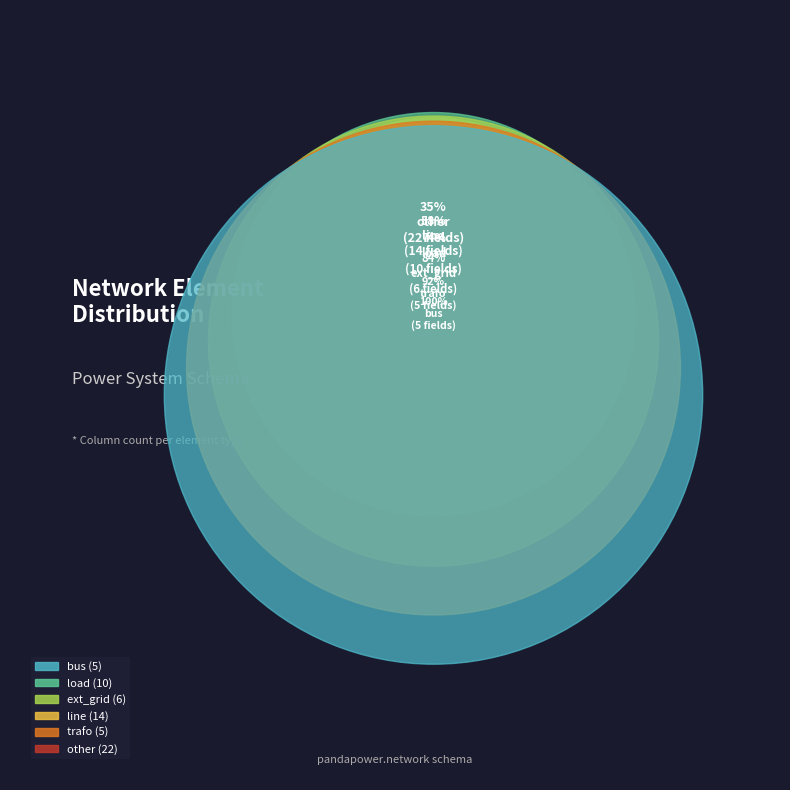

How many slices are in this pie chart?

6